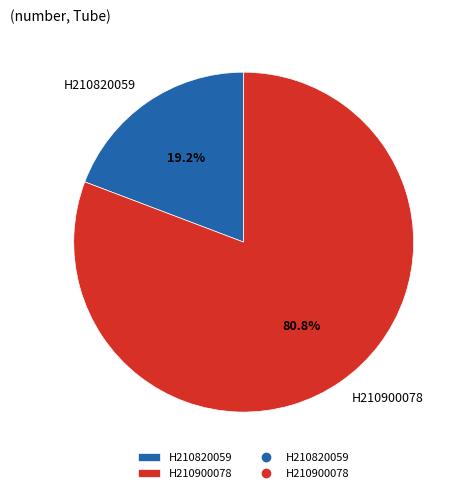

Do H210900078 and H210820059 together represent more than half of the pie?

Yes